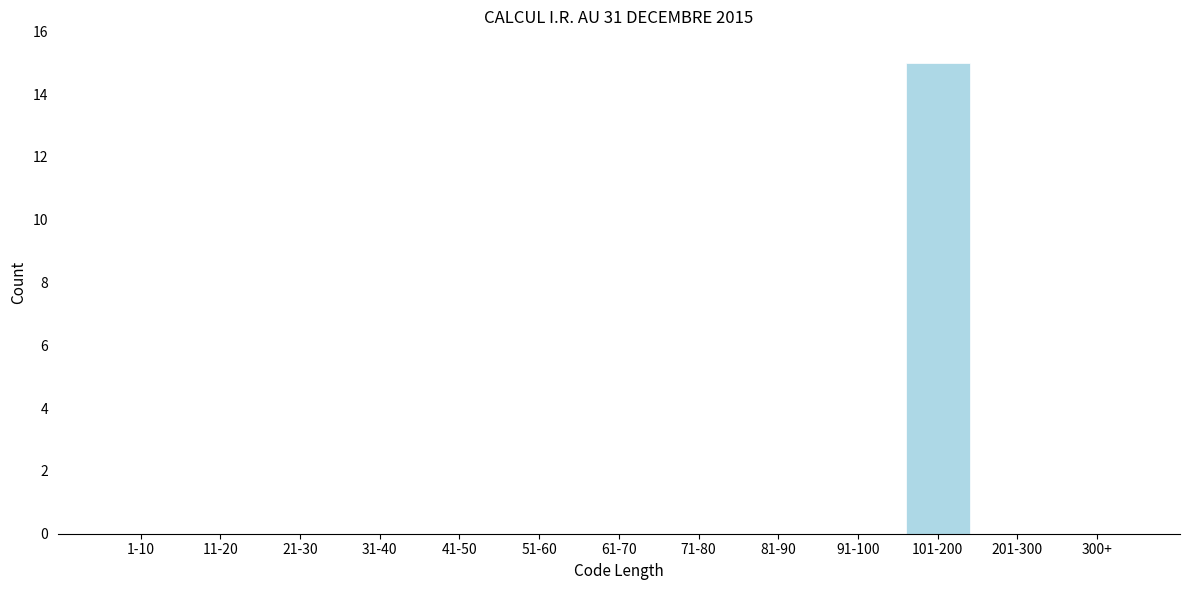

Reading left to right, what are all the values shown in this chart?

1-10=0	11-20=0	21-30=0	31-40=0	41-50=0	51-60=0	61-70=0	71-80=0	81-90=0	91-100=0	101-200=15	201-300=0	300+=0